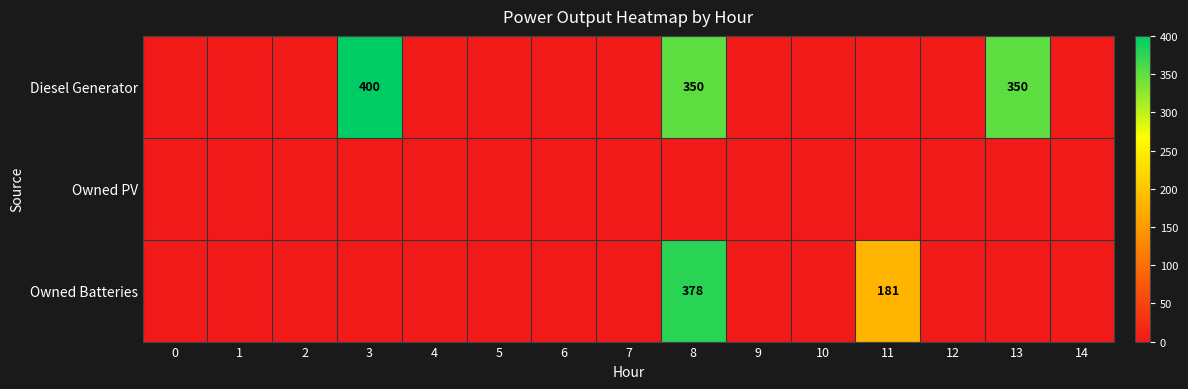

The value of Diesel Generator at 3 is 555. True or false?

False